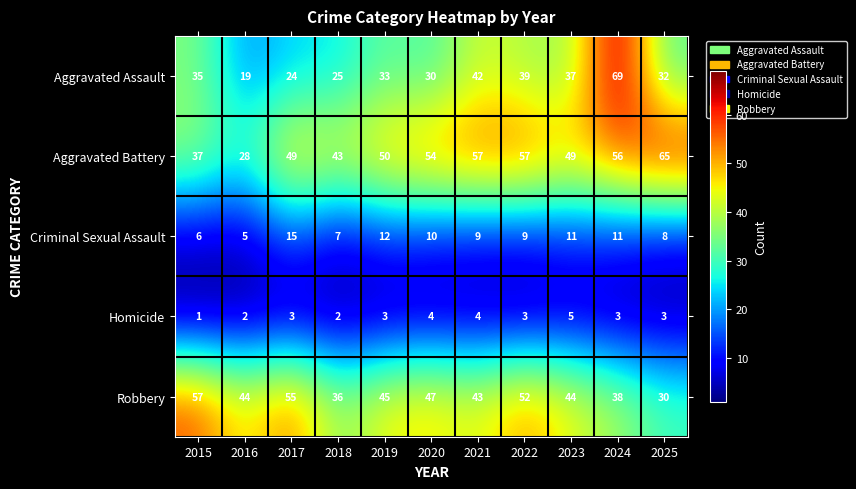

At 2015, list the series in order from largest to smallest.

Robbery, Aggravated Battery, Aggravated Assault, Criminal Sexual Assault, Homicide